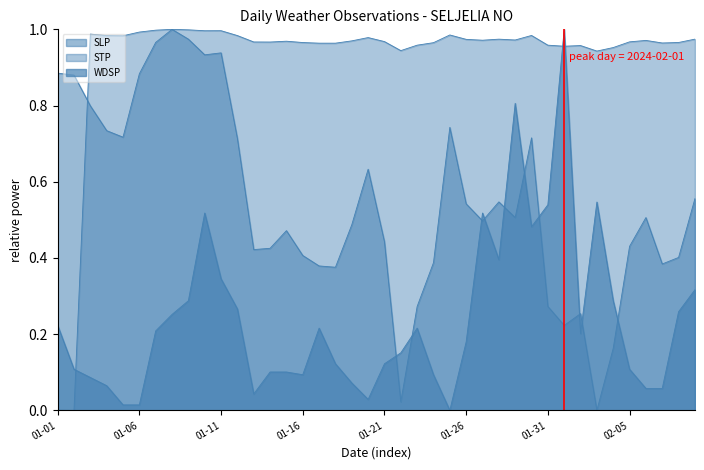

Which category has the lowest value across all series?

2024-02-03